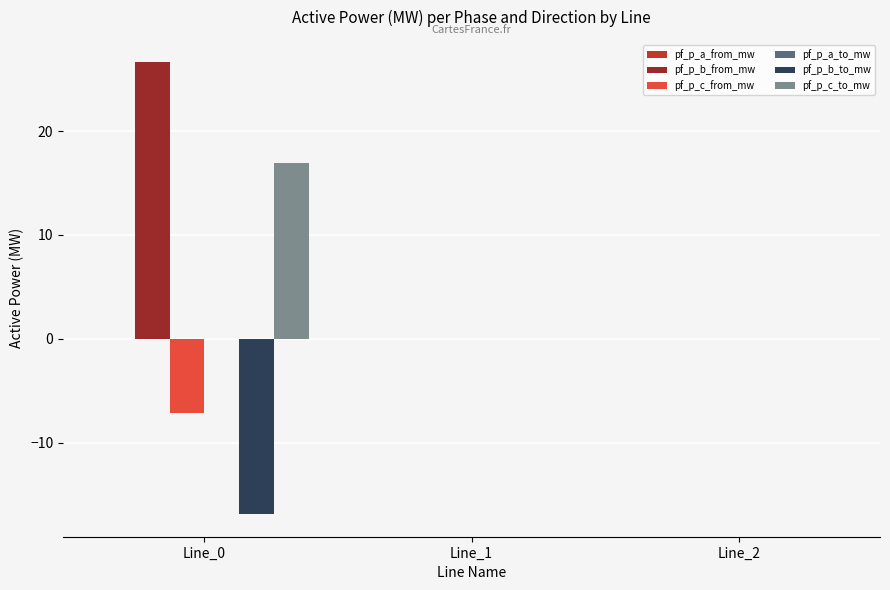

Which has a higher value, Line_2 or Line_0?

Line_2